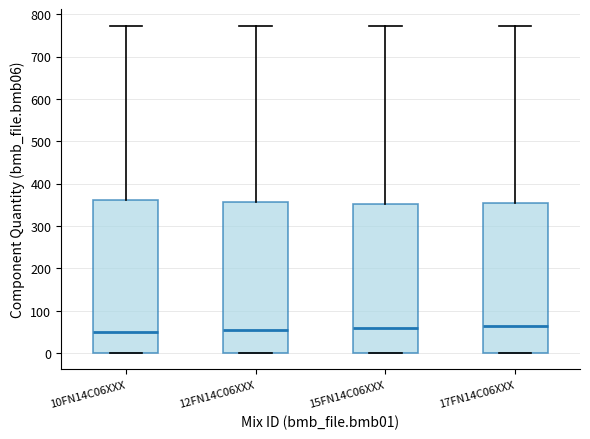

Reading left to right, transcribe this box plot: for each box, give where its median line is, the range the box spans, and where its two whiskers end, as read against the y-axis. The values are not printed on the chart, so give them approximately, as read against the axis.

10FN14C06XXX: median 50, box 0 to 360, whiskers 0 to 770
12FN14C06XXX: median 50, box 0 to 360, whiskers 0 to 770
15FN14C06XXX: median 60, box 0 to 350, whiskers 0 to 770
17FN14C06XXX: median 60, box 0 to 350, whiskers 0 to 770